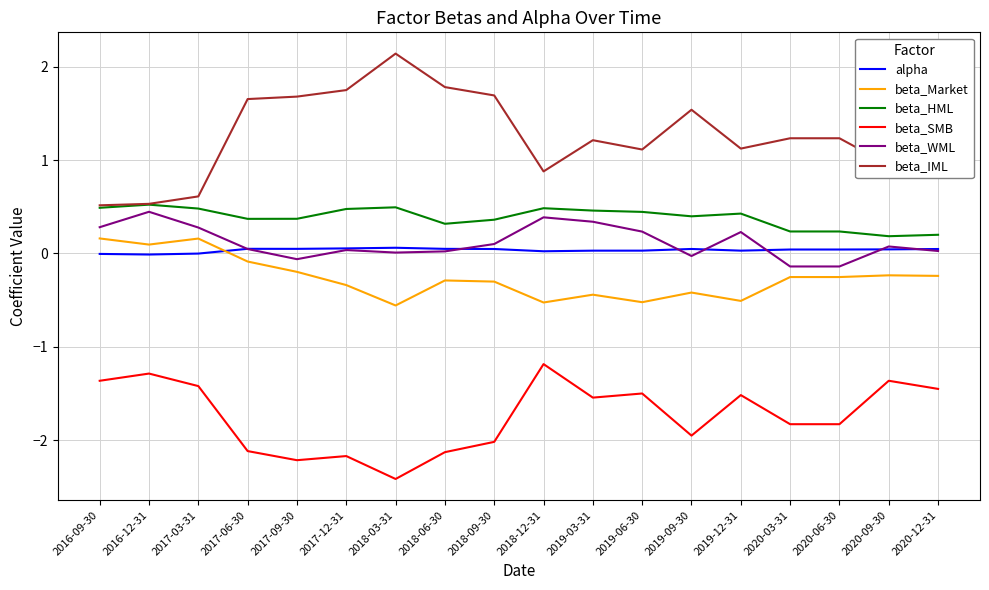

What is the total value across all series at 2019-06-30?

-0.2